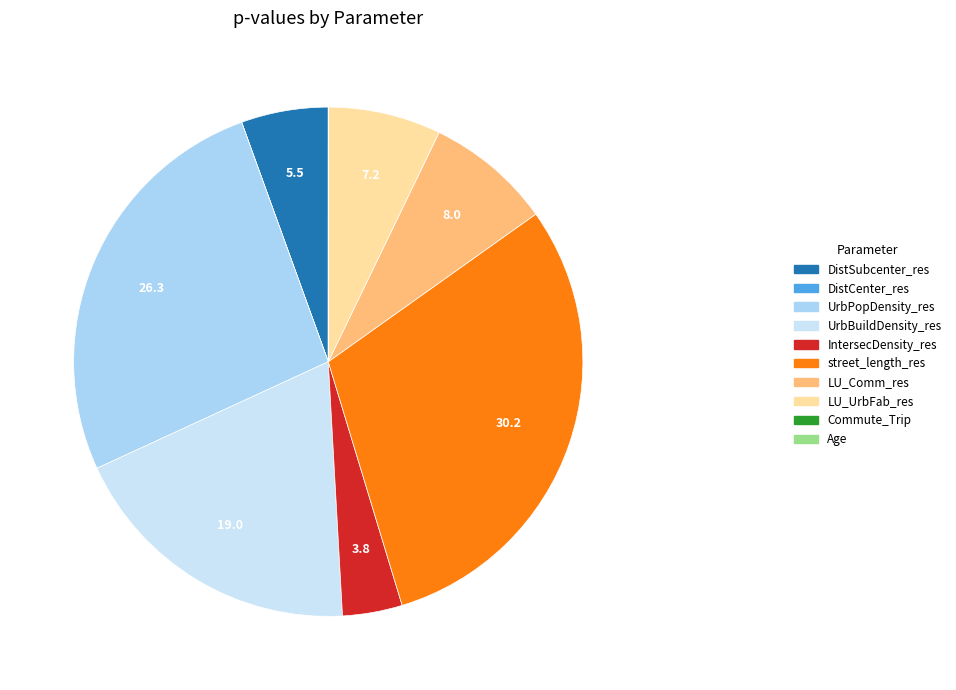

How many segments does this pie chart have?

10